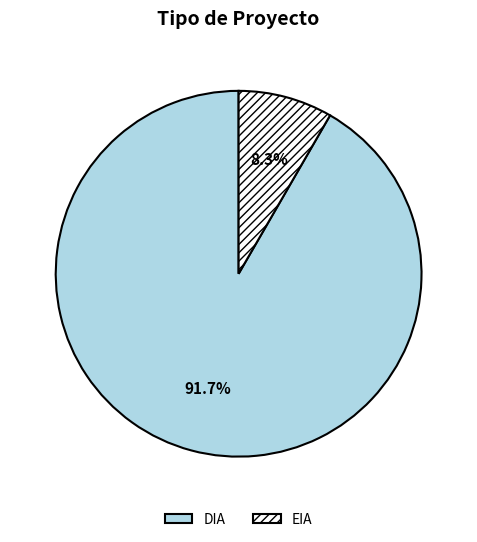

What is the largest slice in the pie chart?

DIA